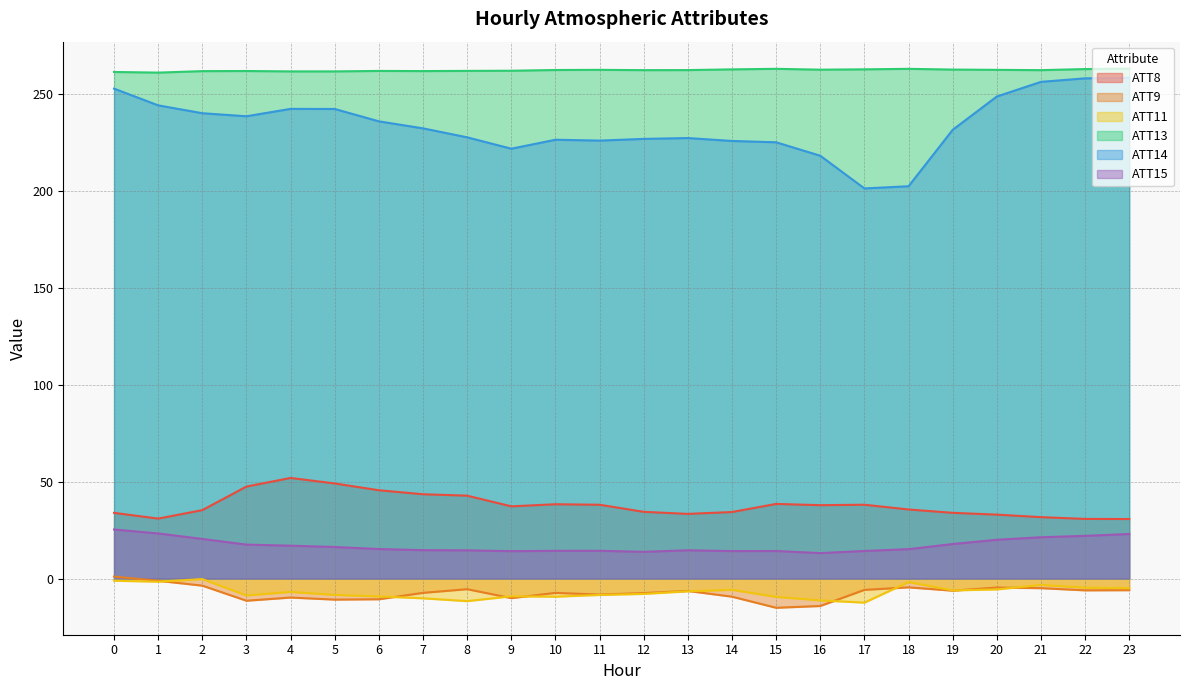

After their last crossing, which series has the higher values: ATT11 or ATT9?

ATT11